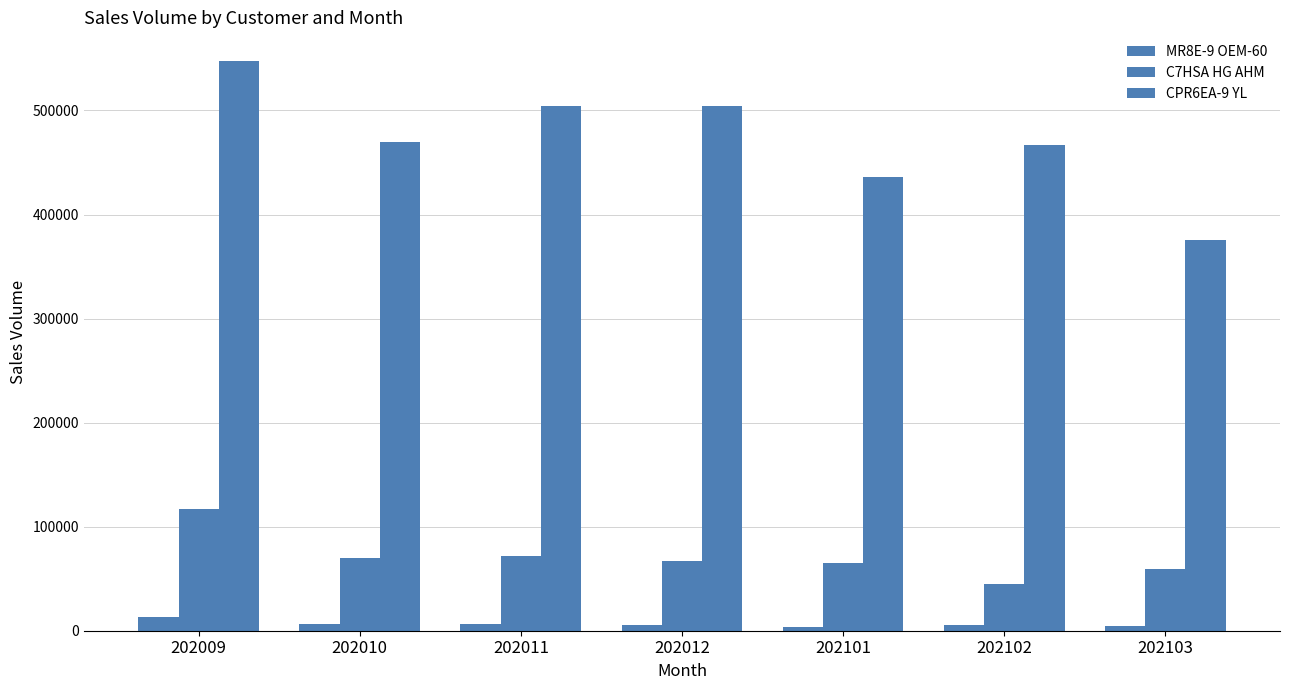

At which label is C7HSA HG AHM closest to 81000?

202011